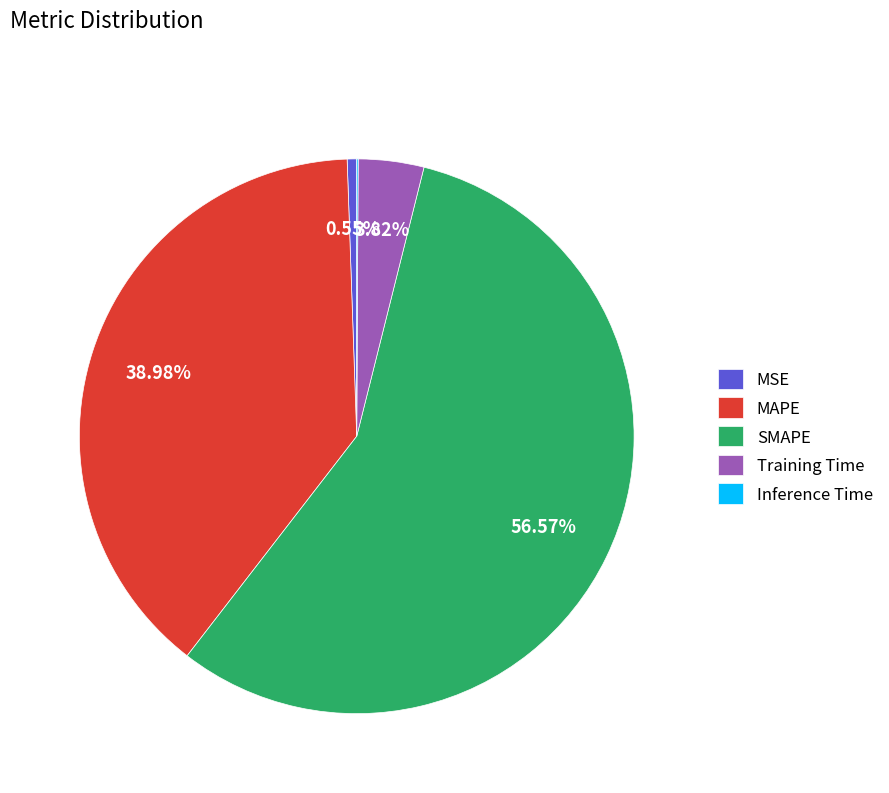

To the nearest percent, what portion does SMAPE represent?

57%